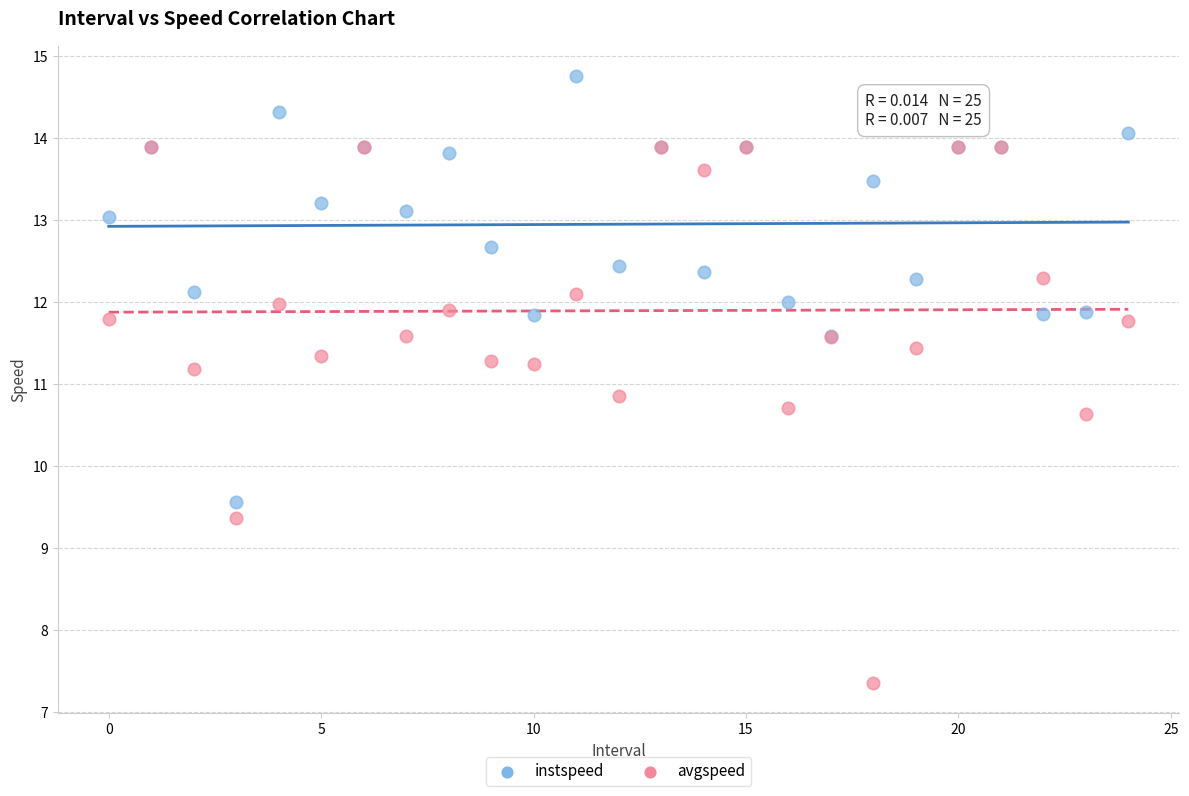

Which series contains the lowest Y value?

avgspeed